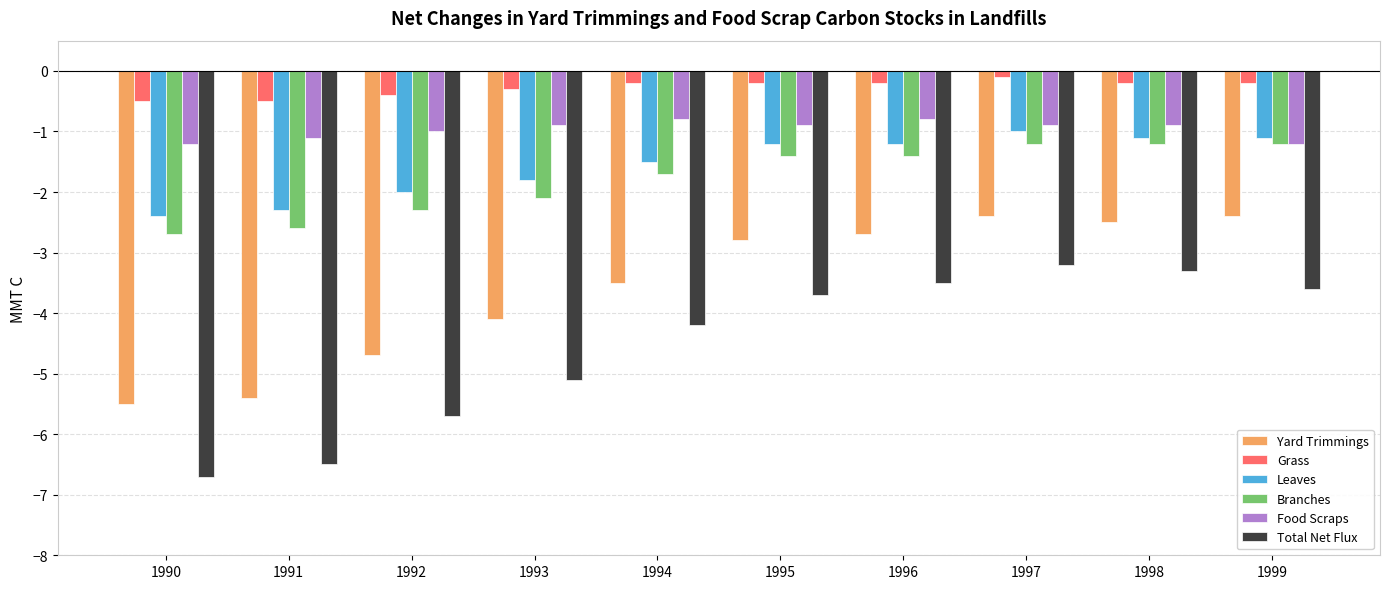

Reading left to right, what are all the values shown in this chart?

Yard Trimmings: 1990=-5.5	1991=-5.4	1992=-4.7	1993=-4.1	1994=-3.5	1995=-2.8	1996=-2.7	1997=-2.4	1998=-2.5	1999=-2.4
Grass: 1990=-0.5	1991=-0.5	1992=-0.4	1993=-0.3	1994=-0.2	1995=-0.2	1996=-0.2	1997=-0.1	1998=-0.2	1999=-0.2
Leaves: 1990=-2.4	1991=-2.3	1992=-2.0	1993=-1.8	1994=-1.5	1995=-1.2	1996=-1.2	1997=-1.0	1998=-1.1	1999=-1.1
Branches: 1990=-2.7	1991=-2.6	1992=-2.3	1993=-2.1	1994=-1.7	1995=-1.4	1996=-1.4	1997=-1.2	1998=-1.2	1999=-1.2
Food Scraps: 1990=-1.2	1991=-1.1	1992=-1.0	1993=-0.9	1994=-0.8	1995=-0.9	1996=-0.8	1997=-0.9	1998=-0.9	1999=-1.2
Total Net Flux: 1990=-6.7	1991=-6.5	1992=-5.7	1993=-5.1	1994=-4.2	1995=-3.7	1996=-3.5	1997=-3.2	1998=-3.3	1999=-3.6